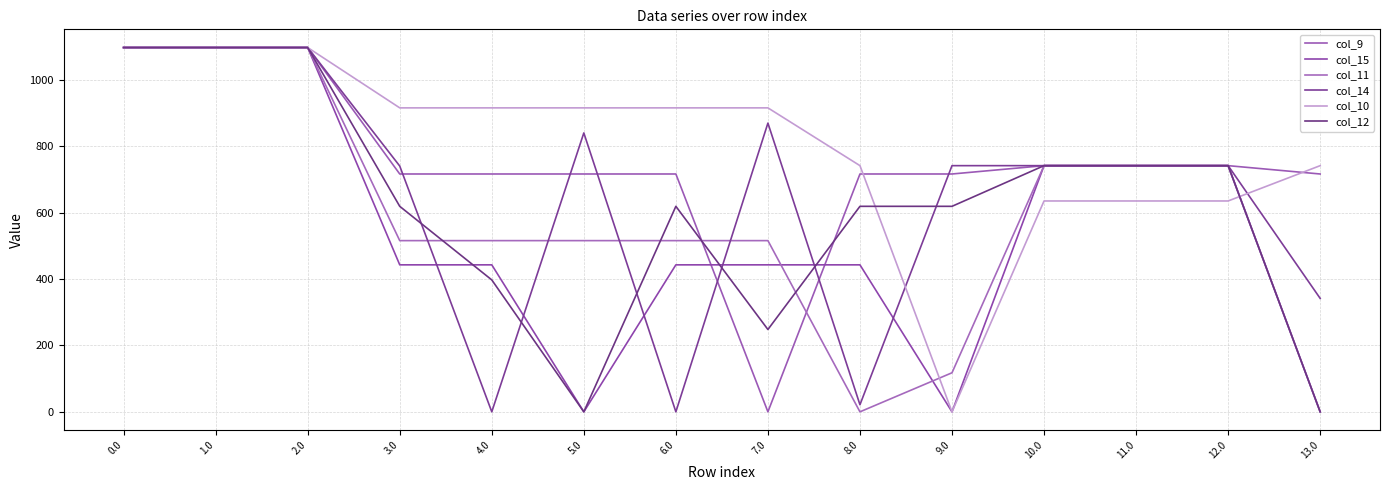

The col_15 series shows -736.0 at 5.0. True or false?

False